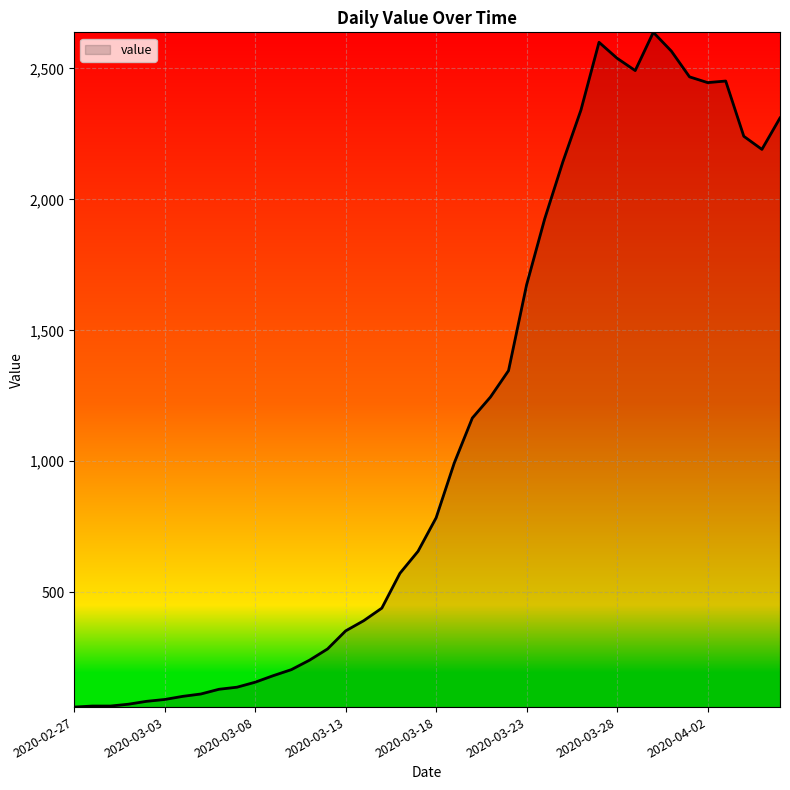

What is the minimum value shown in the chart?

61